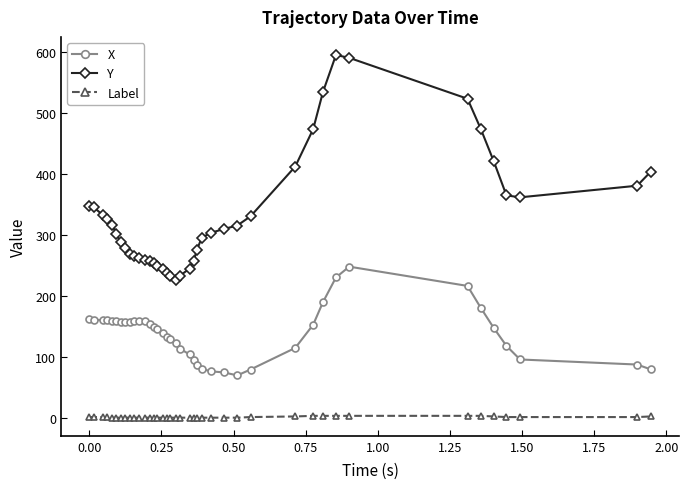

What is the maximum value shown in the chart?

594.6